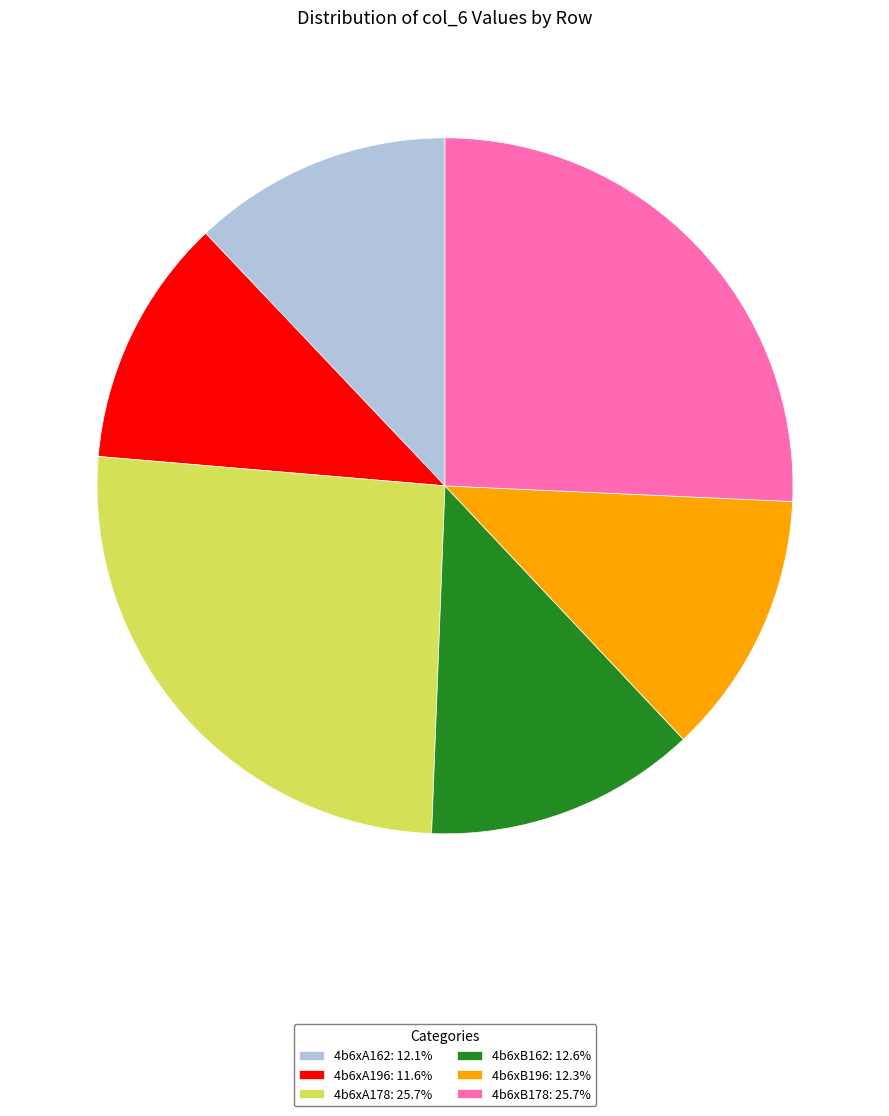

What is the ratio of the value at 4b6xB178: 25.7% to the value at 4b6xB196: 12.3%?

2.1